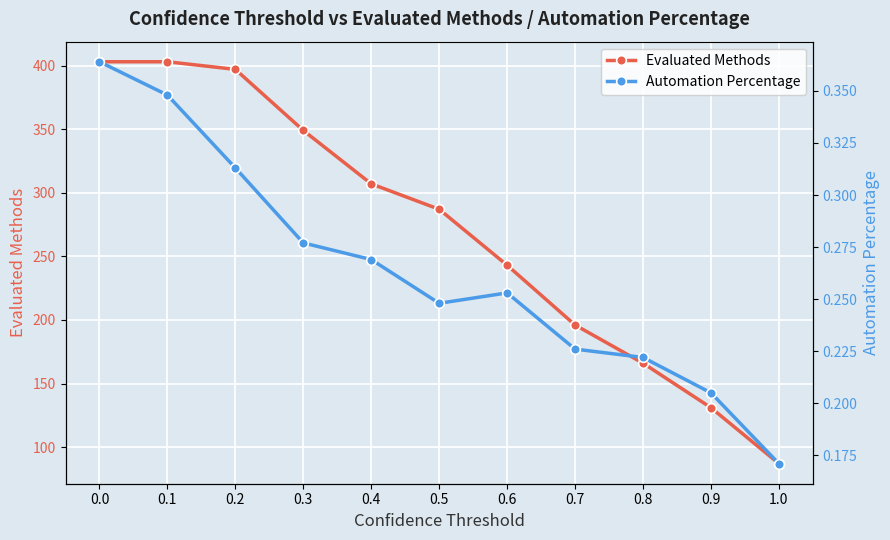

True or false: Automation Percentage and Evaluated Methods cross at least once.

False